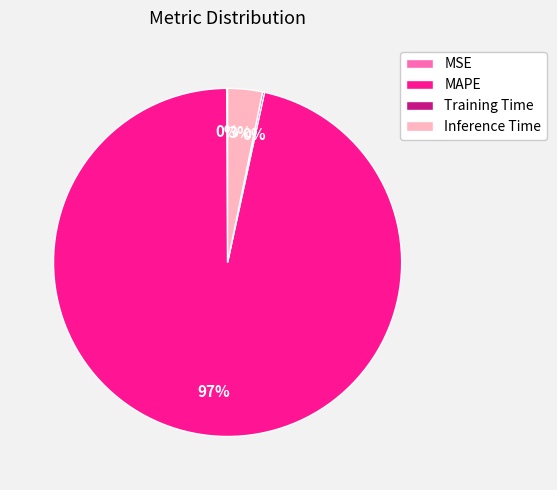

Between Inference Time and MAPE, which is larger?

MAPE